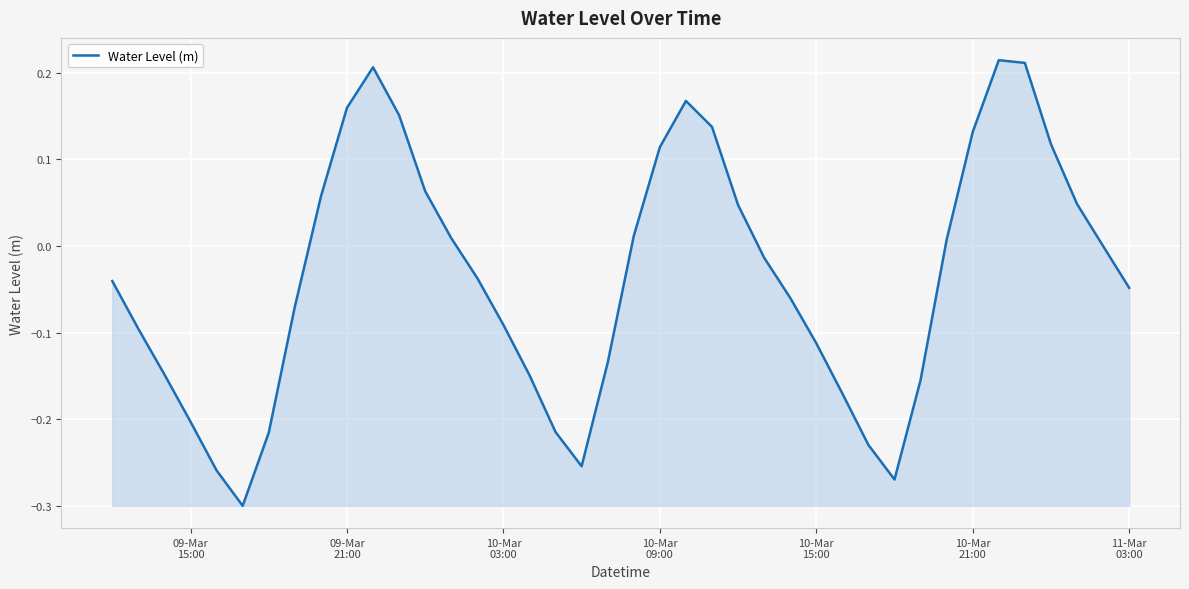

What is the difference between the maximum and minimum values?

0.5